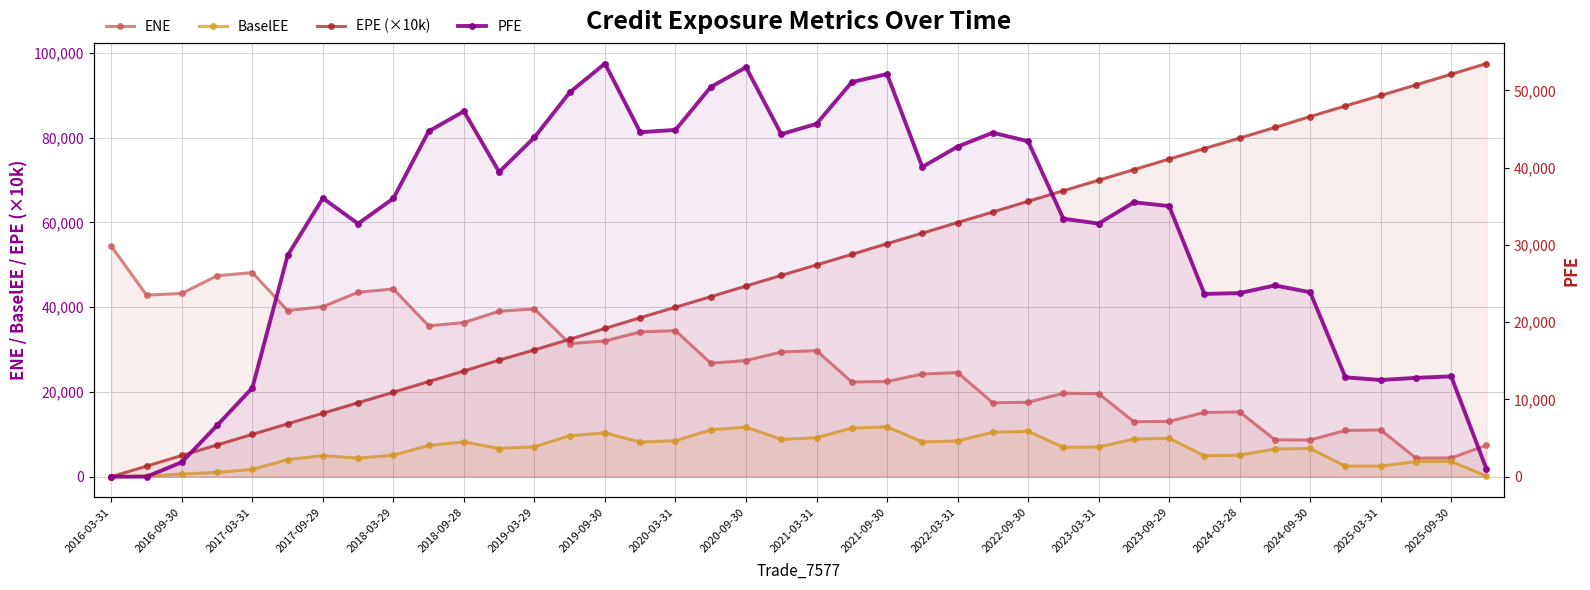

Count the number of data series in this chart.

4